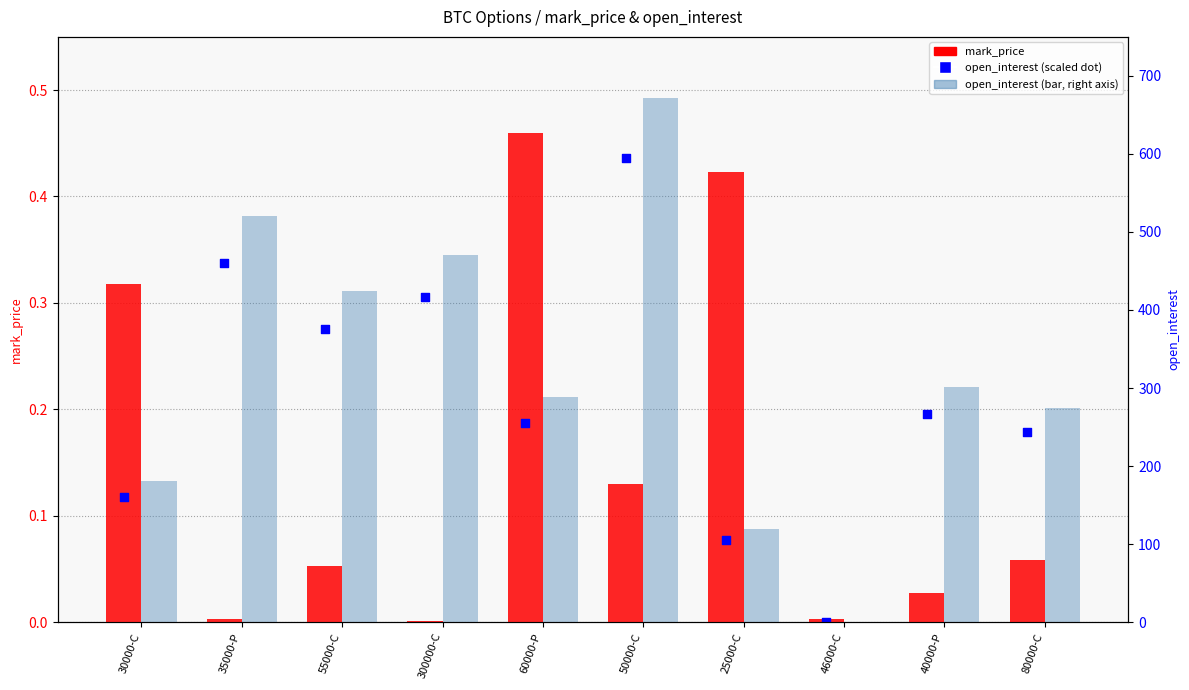

Is the value of open_interest at 40000-P greater than the value of mark_price at 55000-C?

Yes